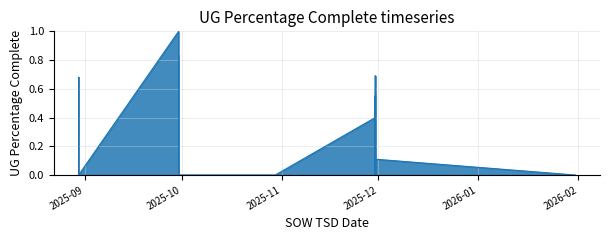

Which has a higher value, 37 or 12?

37